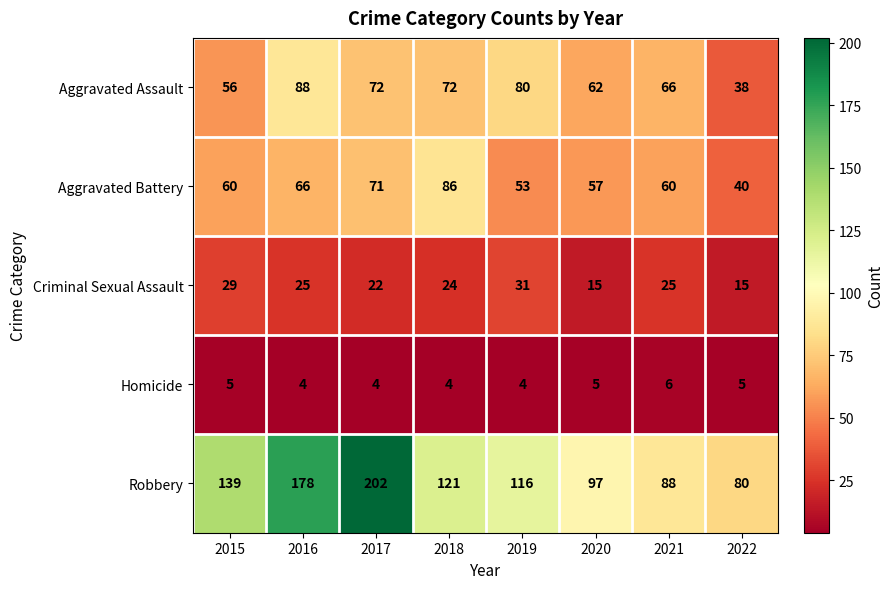

At 2015, list the series in order from smallest to largest.

Homicide, Criminal Sexual Assault, Aggravated Assault, Aggravated Battery, Robbery